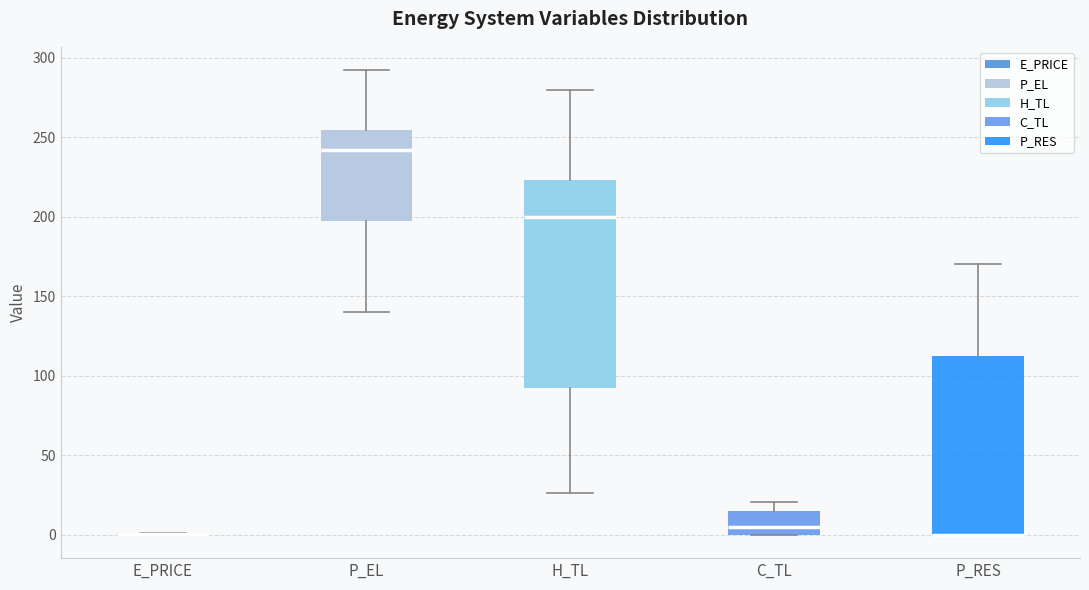

Where is the upper edge of the box for H_TL on the y-axis? The values are not printed on the chart, so give them approximately, as read against the axis.

225